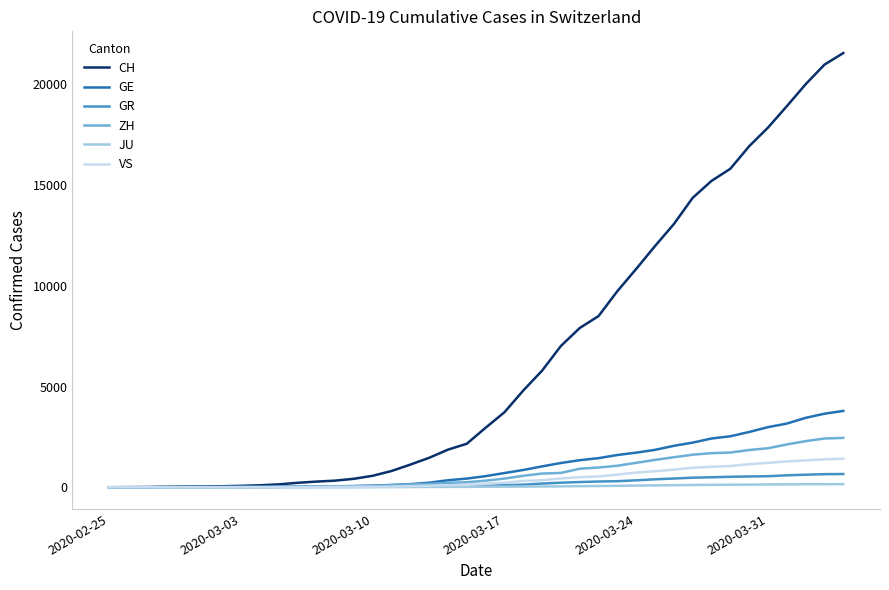

What is the maximum value shown in the chart?

21554